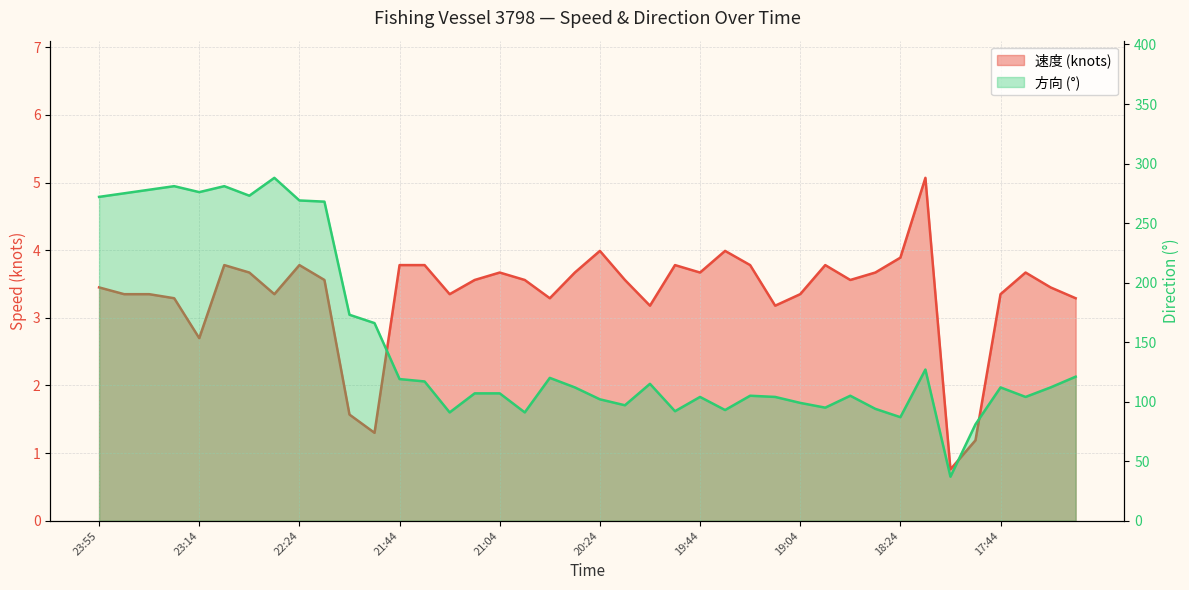

Where is 速度 nearest to the value 2?

22:04